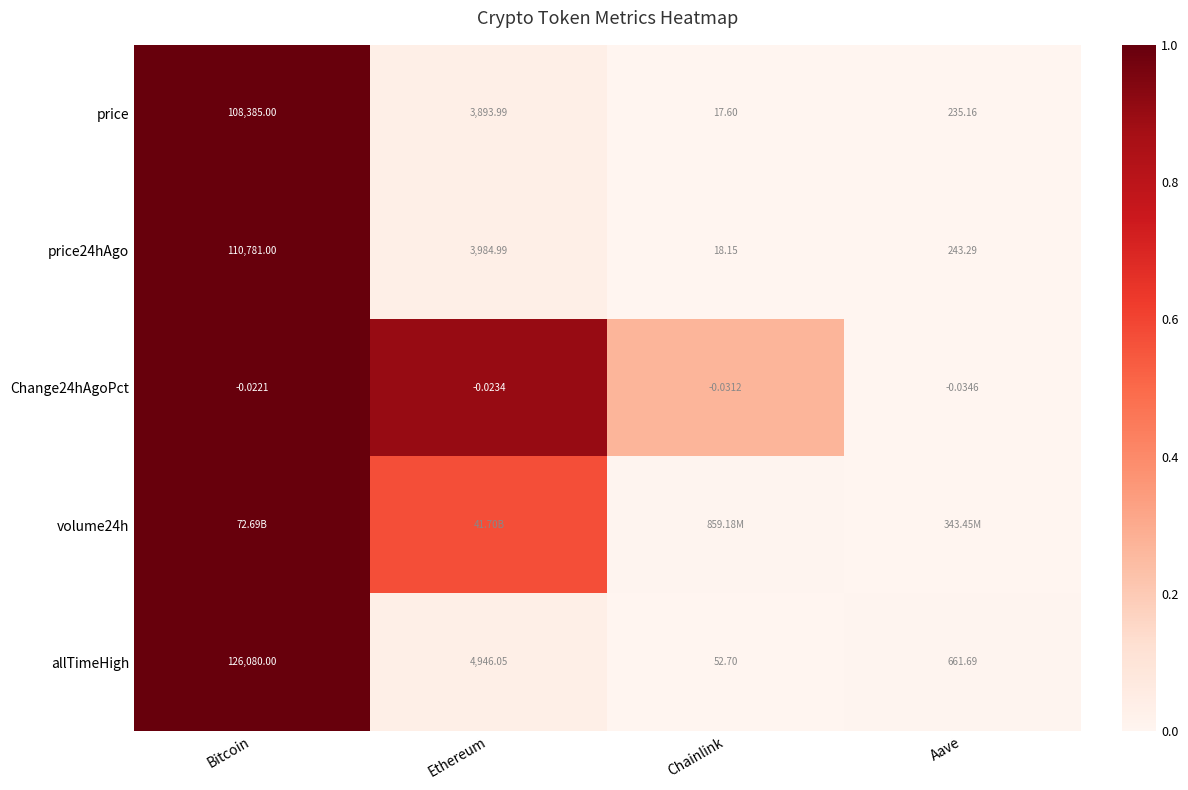

The volume24h series shows 1.0 at Bitcoin. True or false?

True